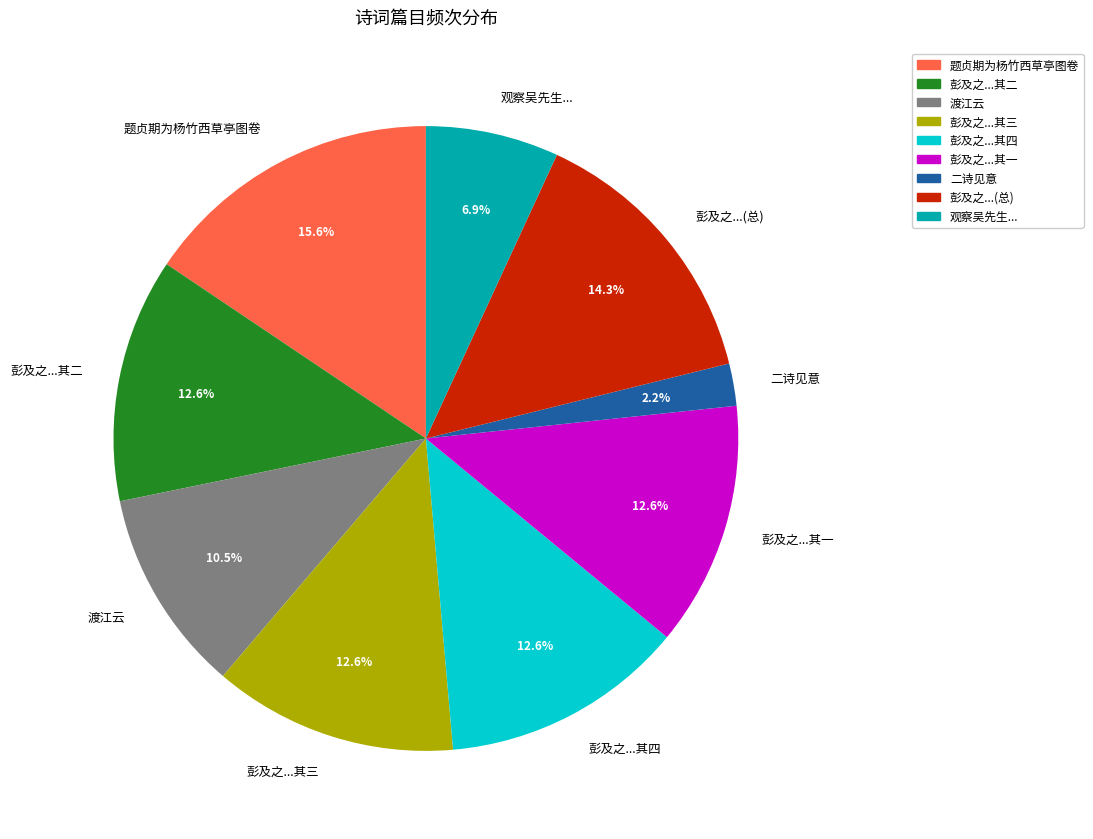

What is the smallest slice in the pie chart?

二诗见意